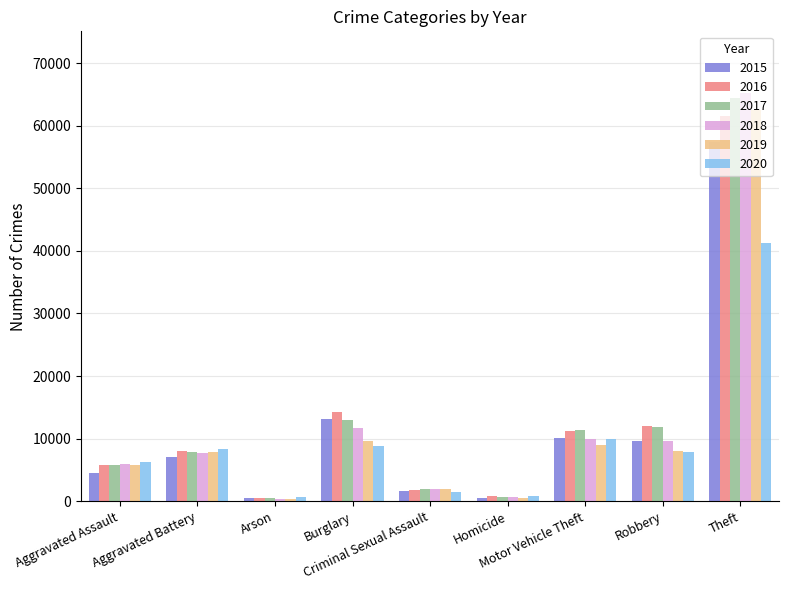

What is the difference between the second highest and second lowest values in the 2015 series?

12688